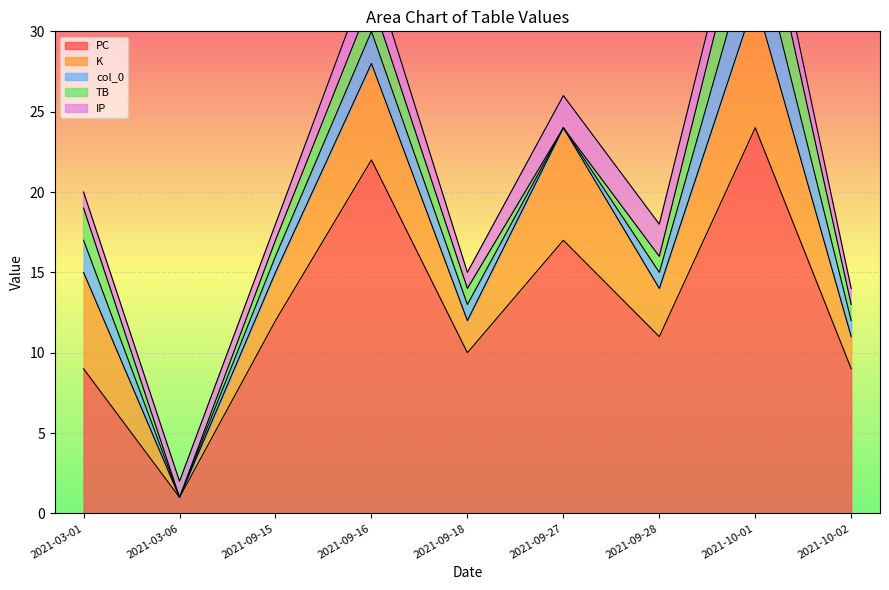

At which label does TB reach its minimum?

2021-03-06